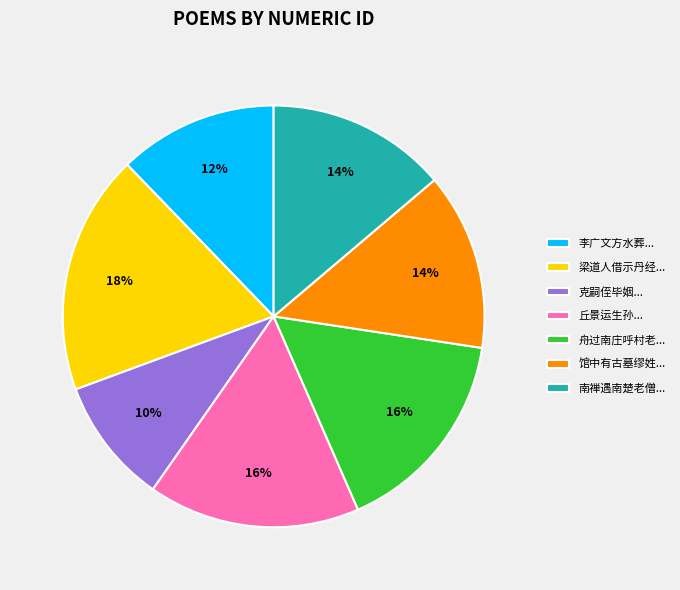

The 丘景运生孙... slice represents 16% of the pie. True or false?

True